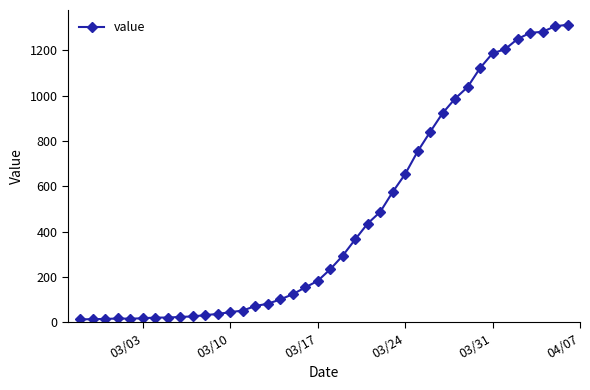

What is the greatest value displayed?

1313